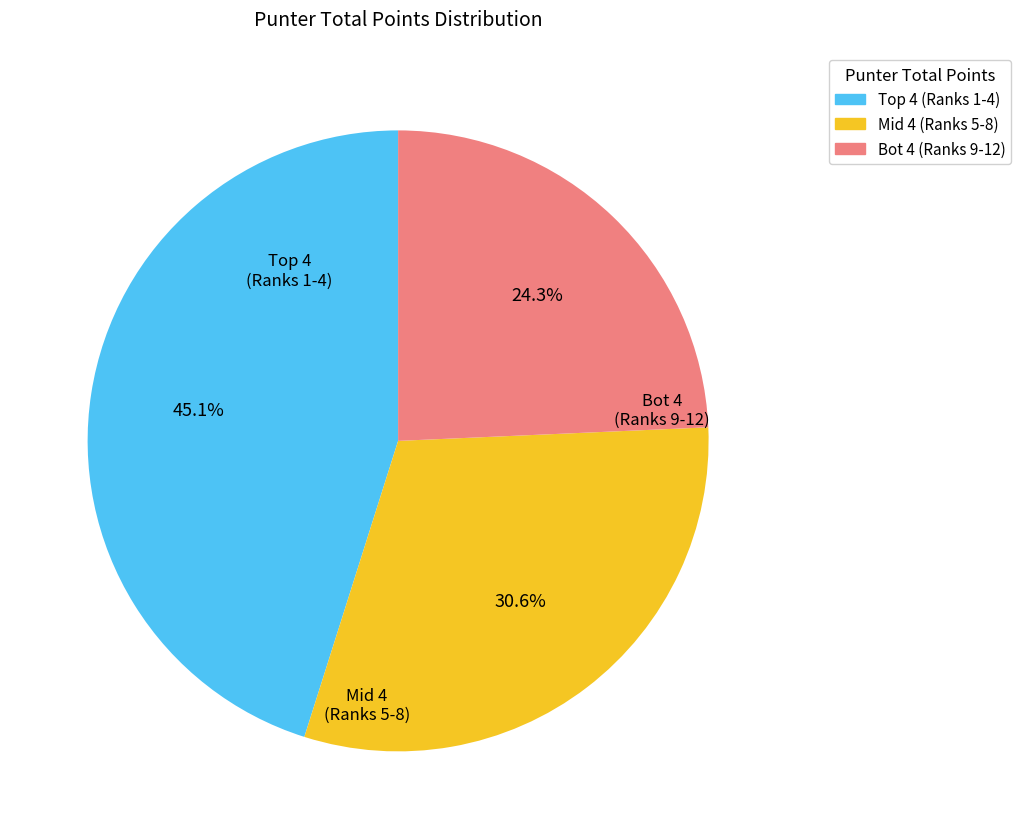

How many slices are in this pie chart?

3